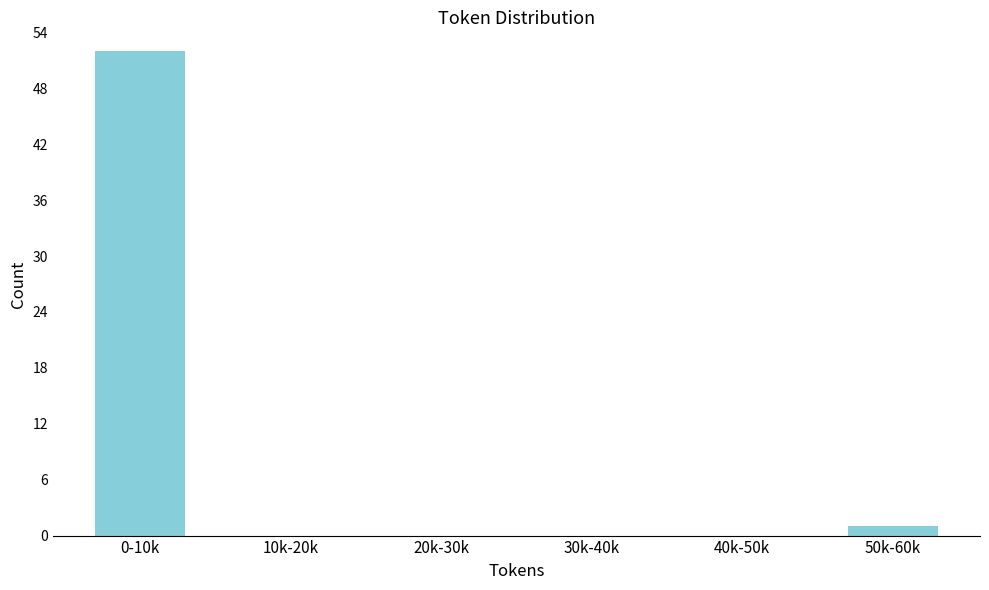

Reading right to left, what are all the values shown in this chart?

50k-60k=1	40k-50k=0	30k-40k=0	20k-30k=0	10k-20k=0	0-10k=52